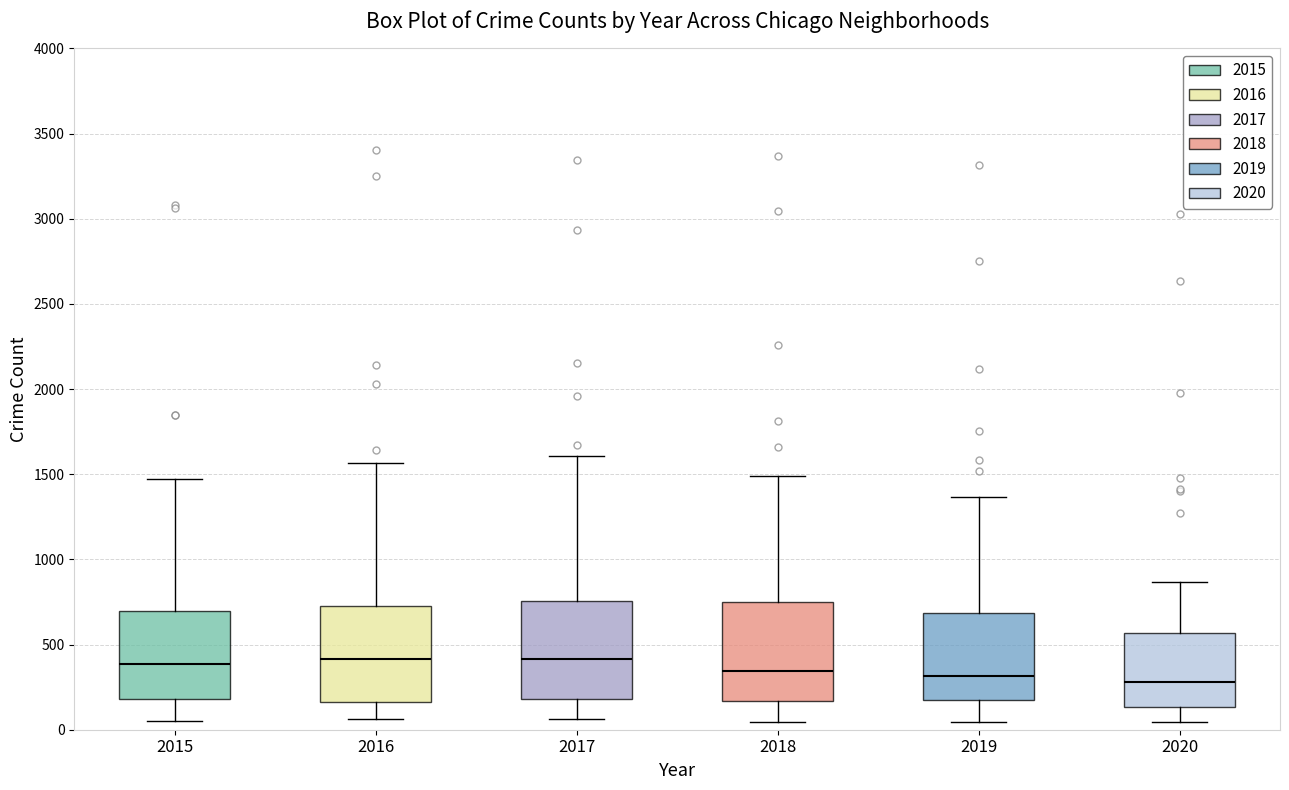

Reading left to right, transcribe this box plot: for each box, give where its median line is, the range the box spans, and where its two whiskers end, as read against the y-axis. The values are not printed on the chart, so give them approximately, as read against the axis.

2015: median 400, box 200 to 700, whiskers 50 to 1450
2016: median 400, box 150 to 750, whiskers 50 to 1550
2017: median 400, box 200 to 750, whiskers 50 to 1600
2018: median 350, box 150 to 750, whiskers 50 to 1500
2019: median 300, box 150 to 700, whiskers 50 to 1350
2020: median 300, box 150 to 550, whiskers 50 to 850